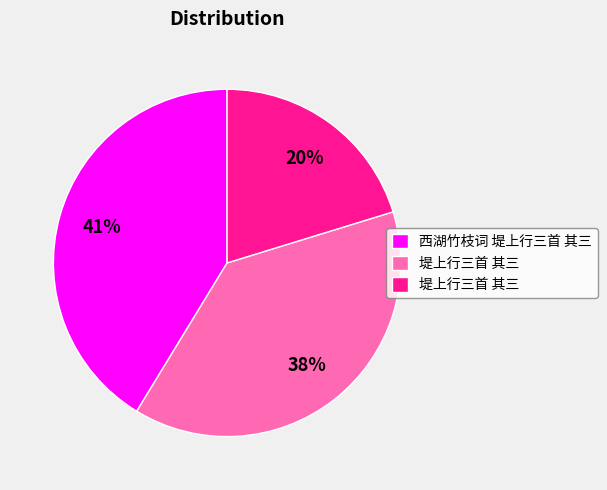

Is there a majority slice in this chart?

No